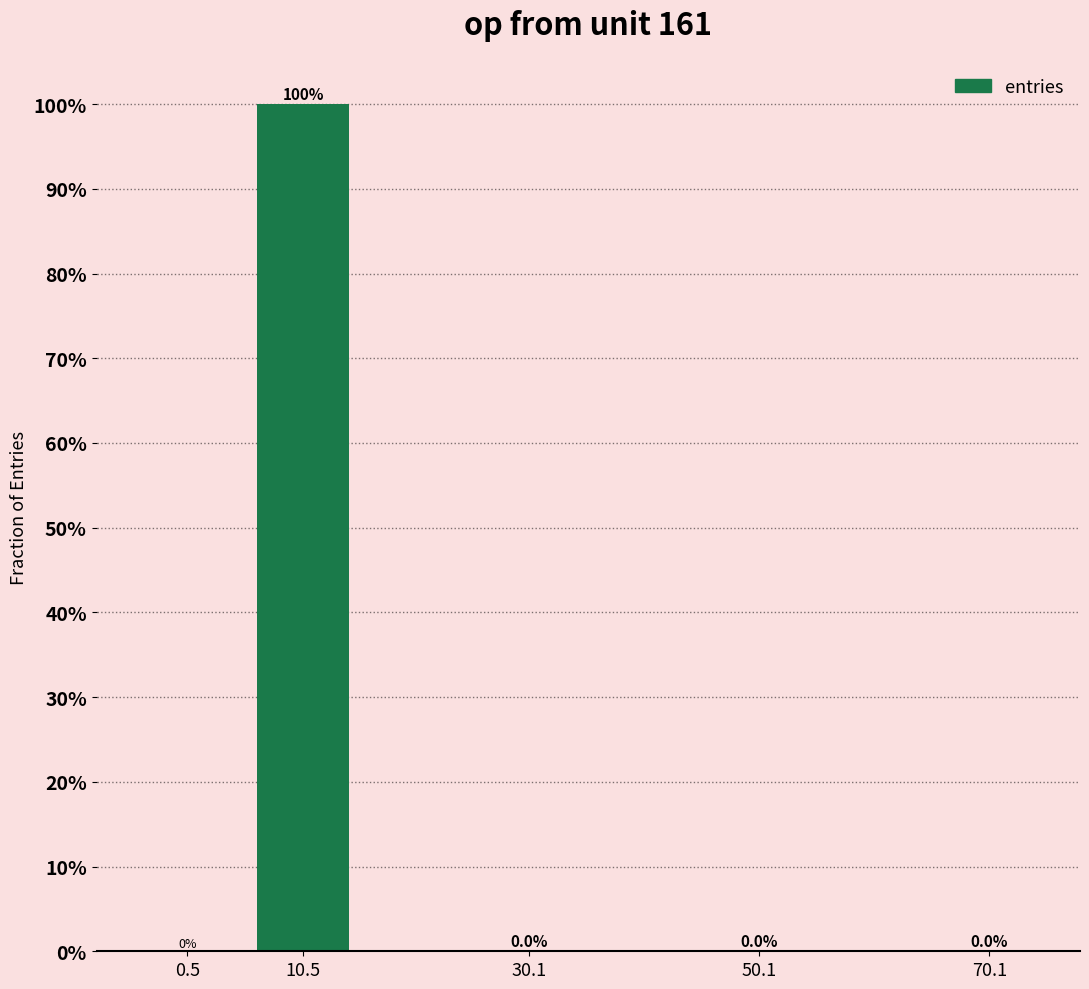

The chart shows a value of 0.0 at 70.1. True or false?

True